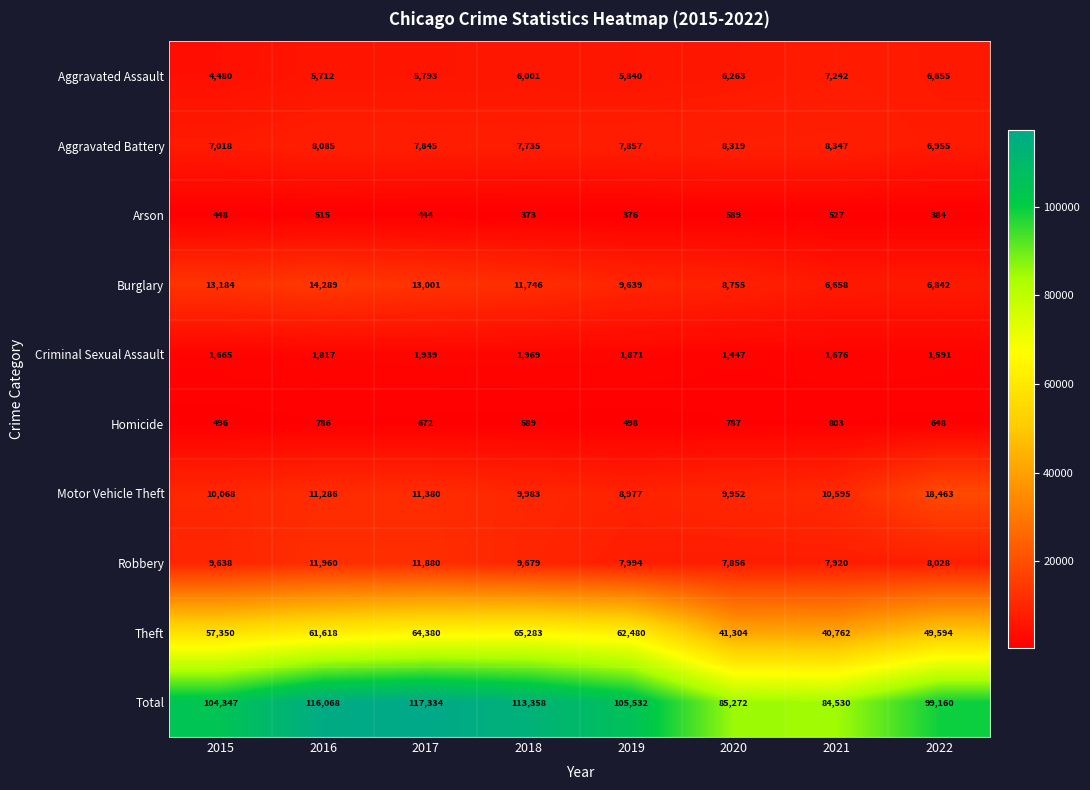

At which category is the sum across all series the highest?

2017